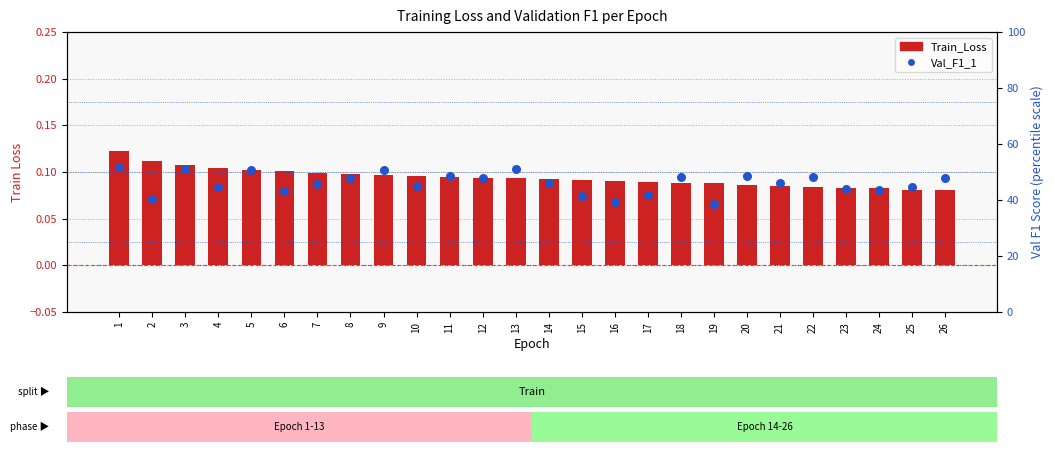

Which series has the largest total across all categories?

Val_F1_1